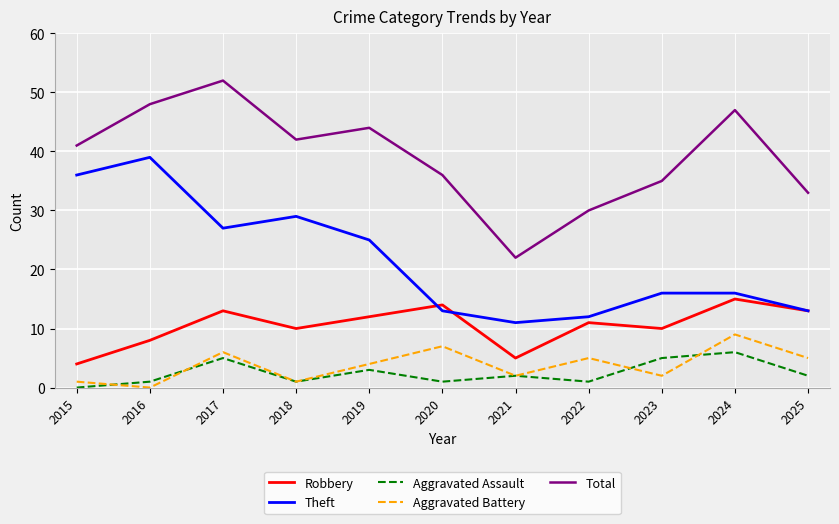

Reading left to right, what are all the values shown in this chart?

Robbery: 2015=4	2016=8	2017=13	2018=10	2019=12	2020=14	2021=5	2022=11	2023=10	2024=15	2025=13
Theft: 2015=36	2016=39	2017=27	2018=29	2019=25	2020=13	2021=11	2022=12	2023=16	2024=16	2025=13
Aggravated Assault: 2015=0	2016=1	2017=5	2018=1	2019=3	2020=1	2021=2	2022=1	2023=5	2024=6	2025=2
Aggravated Battery: 2015=1	2016=0	2017=6	2018=1	2019=4	2020=7	2021=2	2022=5	2023=2	2024=9	2025=5
Total: 2015=41	2016=48	2017=52	2018=42	2019=44	2020=36	2021=22	2022=30	2023=35	2024=47	2025=33